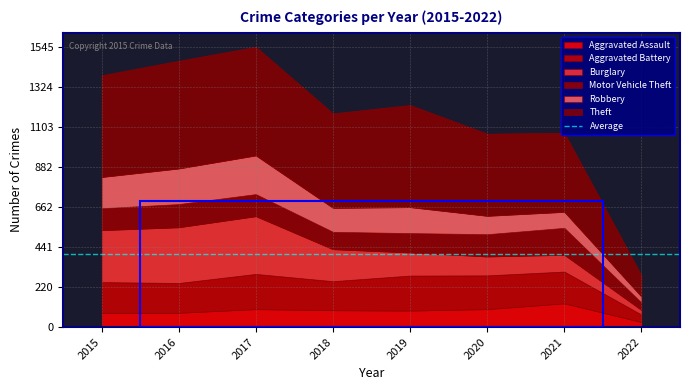

What is the minimum value shown in the chart?

25